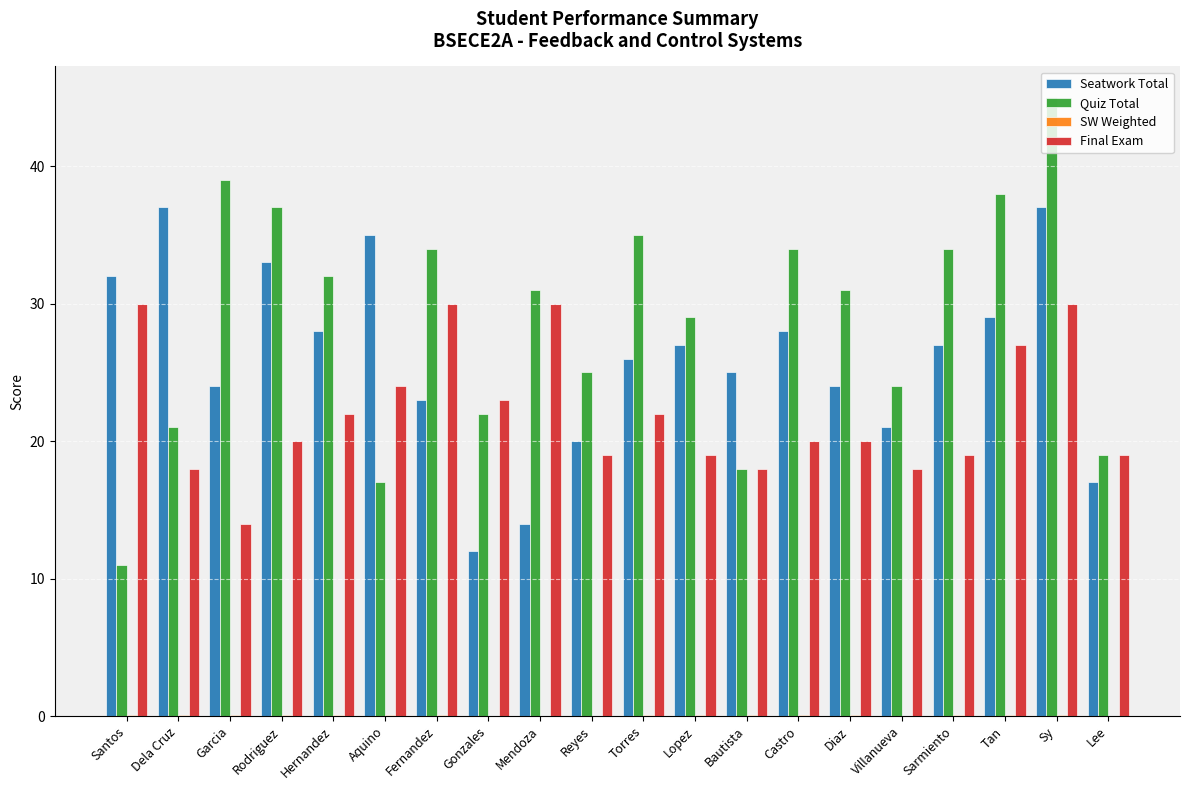

Where does the Quiz Total series first go above 31?

Garcia